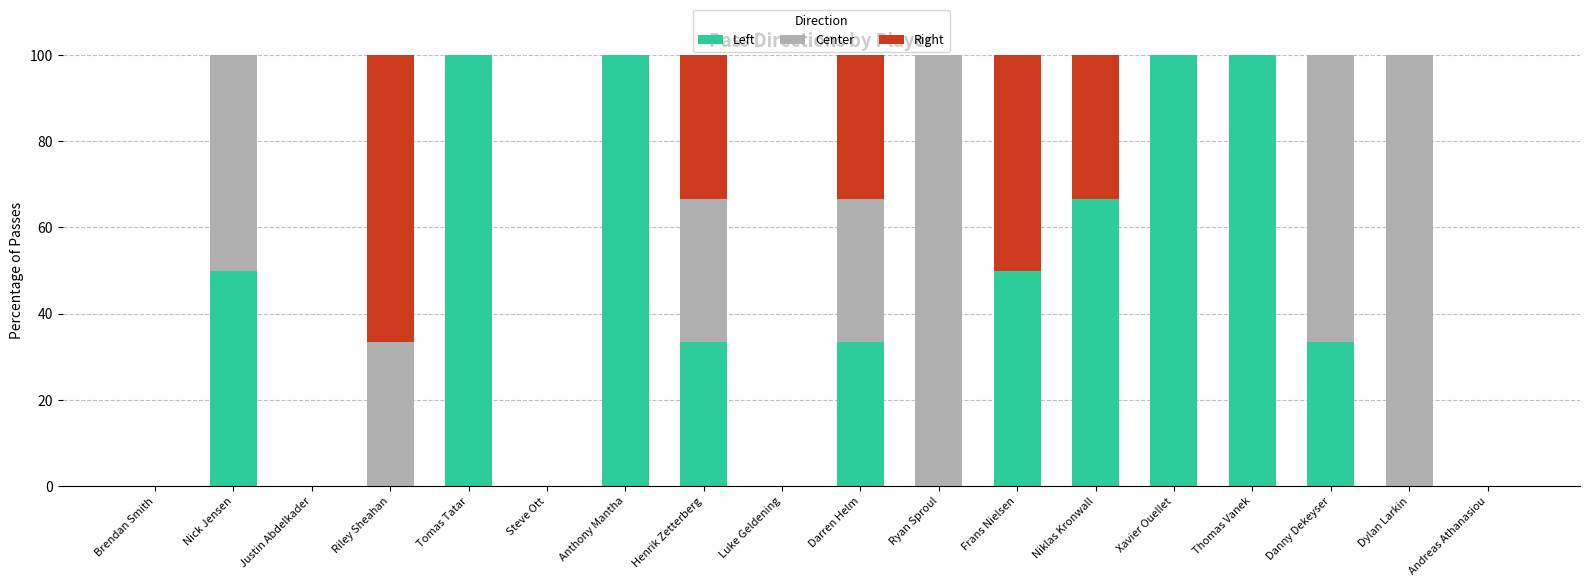

Does the chart contain stacked bars?

Yes